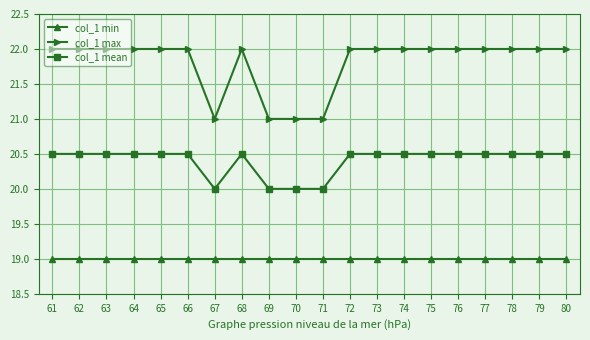

What is the total value across all series at 72?

61.5